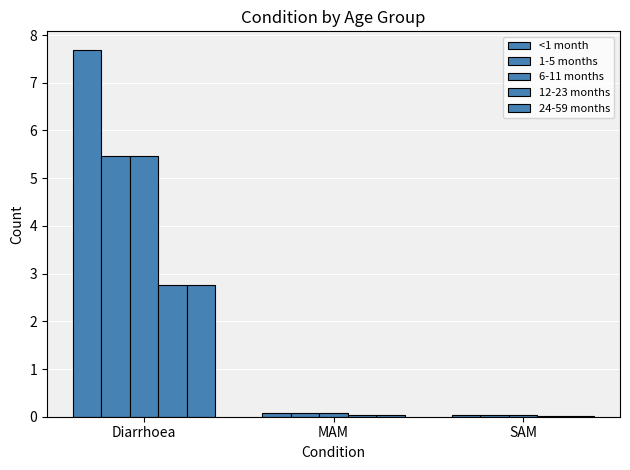

How many categories are shown in the chart?

3